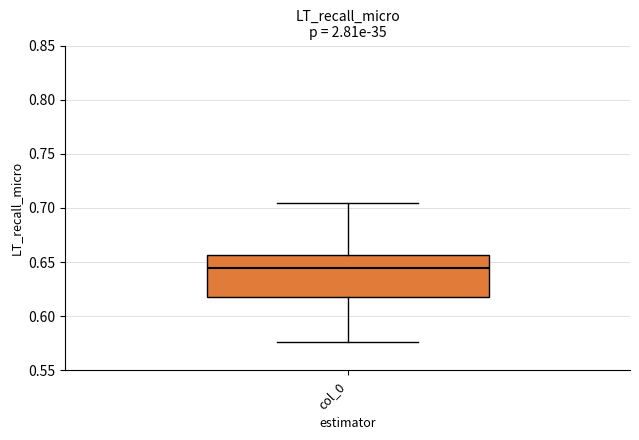

Transcribe this box plot: give where the median line is, the range the box spans, and where the two whiskers end, as read against the y-axis. The values are not printed on the chart, so give them approximately, as read against the axis.

median 0.645, box 0.615 to 0.655, whiskers 0.575 to 0.705